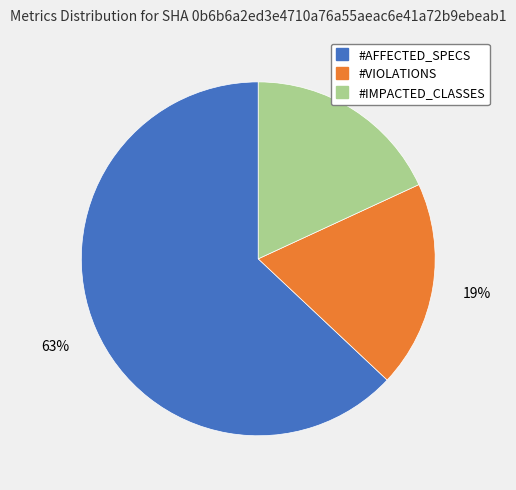

What percentage is the #IMPACTED_CLASSES slice, to the nearest percent?

18%